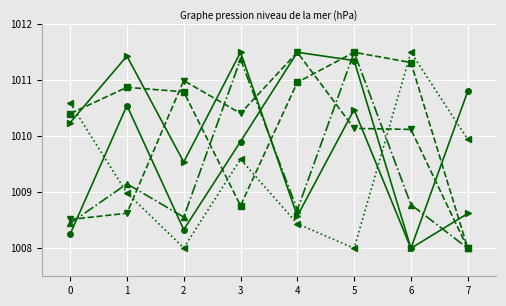

What is the spread (max minus min) of values at 0?

2.3